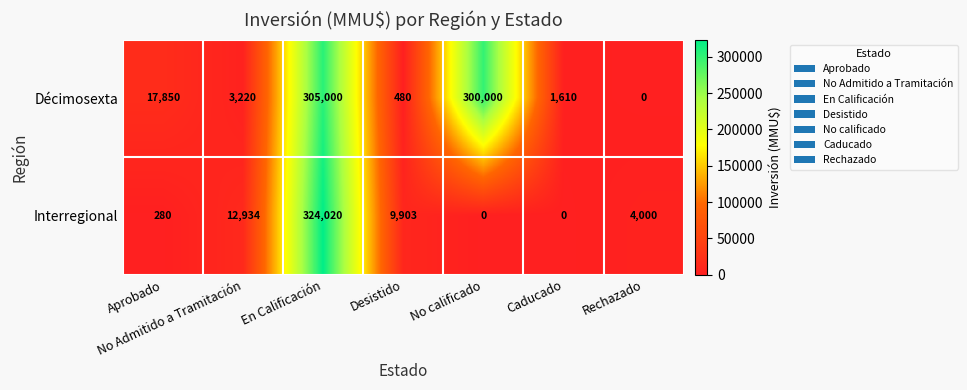

Which series has the widest spread of values?

Interregional